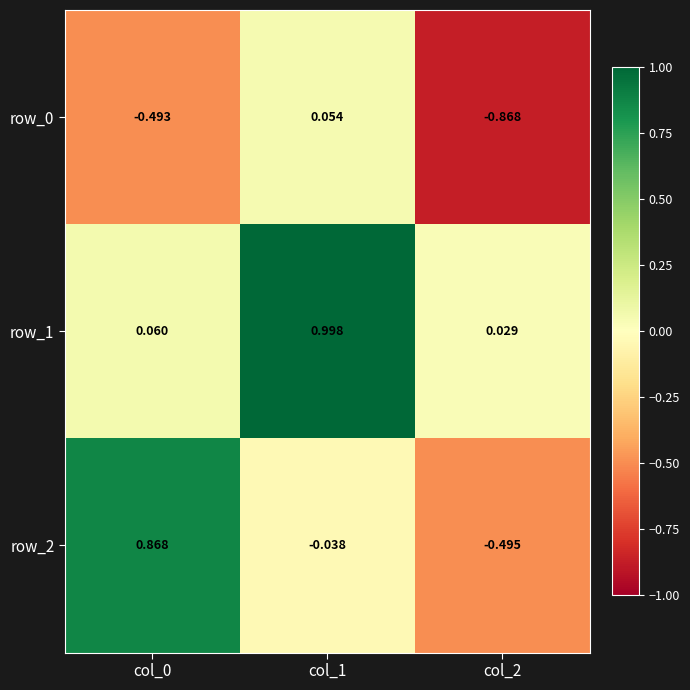

What is the minimum value shown in the chart?

-0.9